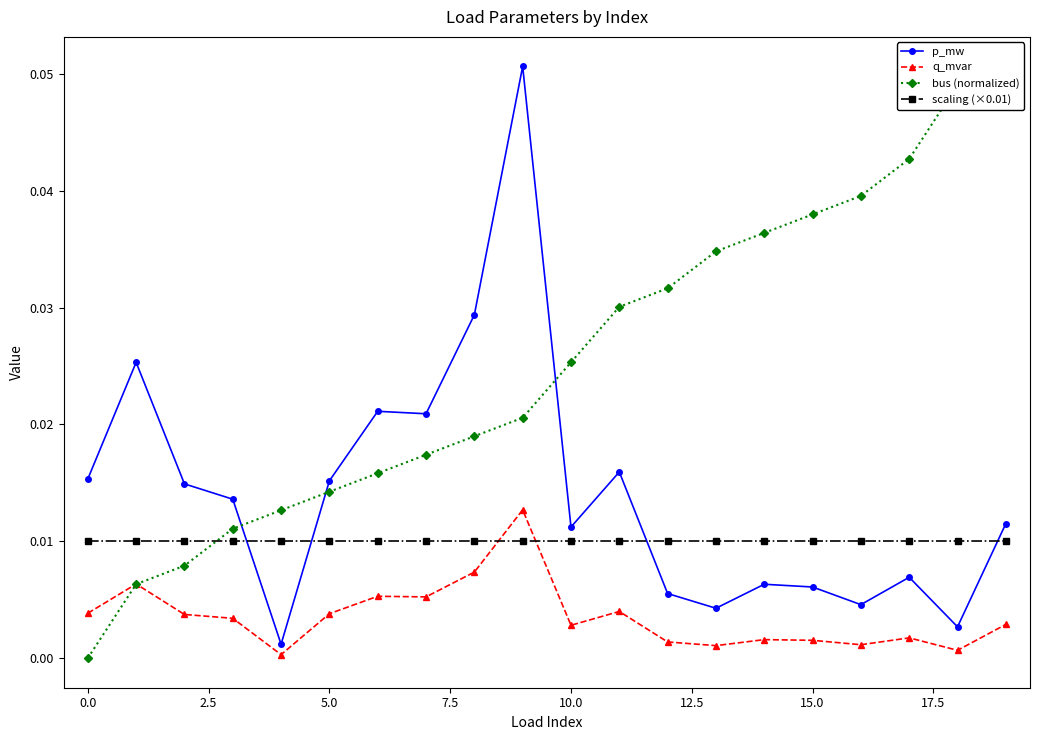

Reading left to right, transcribe all the data shown in this chart.

p_mw: 0.0	0.0	0.0	0.0	0.0	0.0	0.0	0.0	0.0	0.1	0.0	0.0	0.0	0.0	0.0	0.0	0.0	0.0	0.0	0.0
q_mvar: 0.0	0.0	0.0	0.0	0.0	0.0	0.0	0.0	0.0	0.0	0.0	0.0	0.0	0.0	0.0	0.0	0.0	0.0	0.0	0.0
bus (normalized): 0.0	0.0	0.0	0.0	0.0	0.0	0.0	0.0	0.0	0.0	0.0	0.0	0.0	0.0	0.0	0.0	0.0	0.0	0.0	0.1
scaling (×0.01): 0.0	0.0	0.0	0.0	0.0	0.0	0.0	0.0	0.0	0.0	0.0	0.0	0.0	0.0	0.0	0.0	0.0	0.0	0.0	0.0